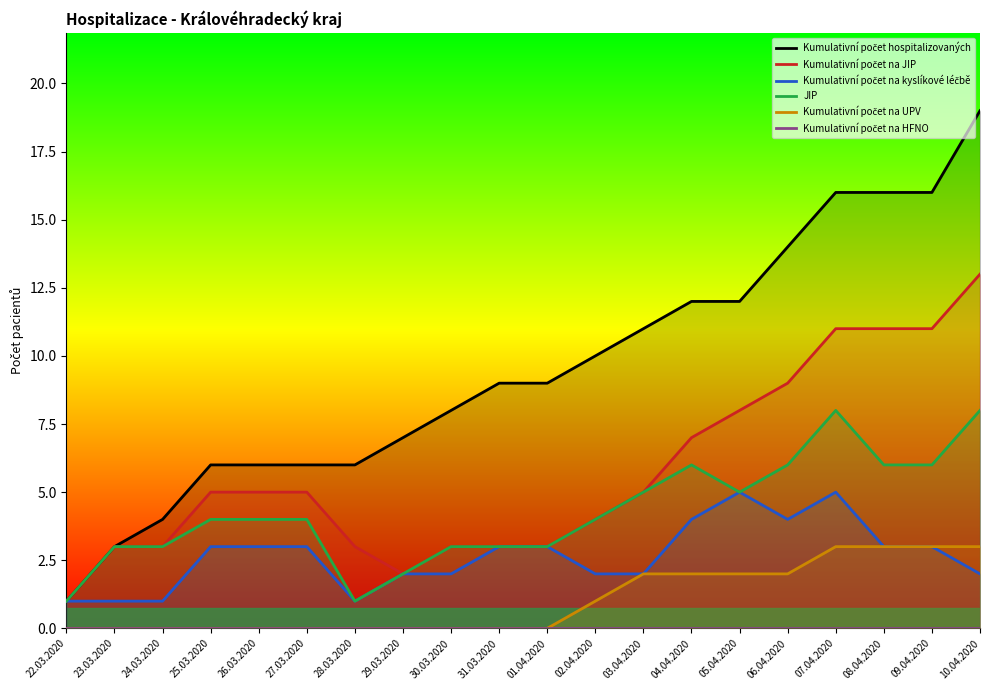

Which category has the highest value in the Kumulativní počet na kyslíkové léčbě series?

05.04.2020